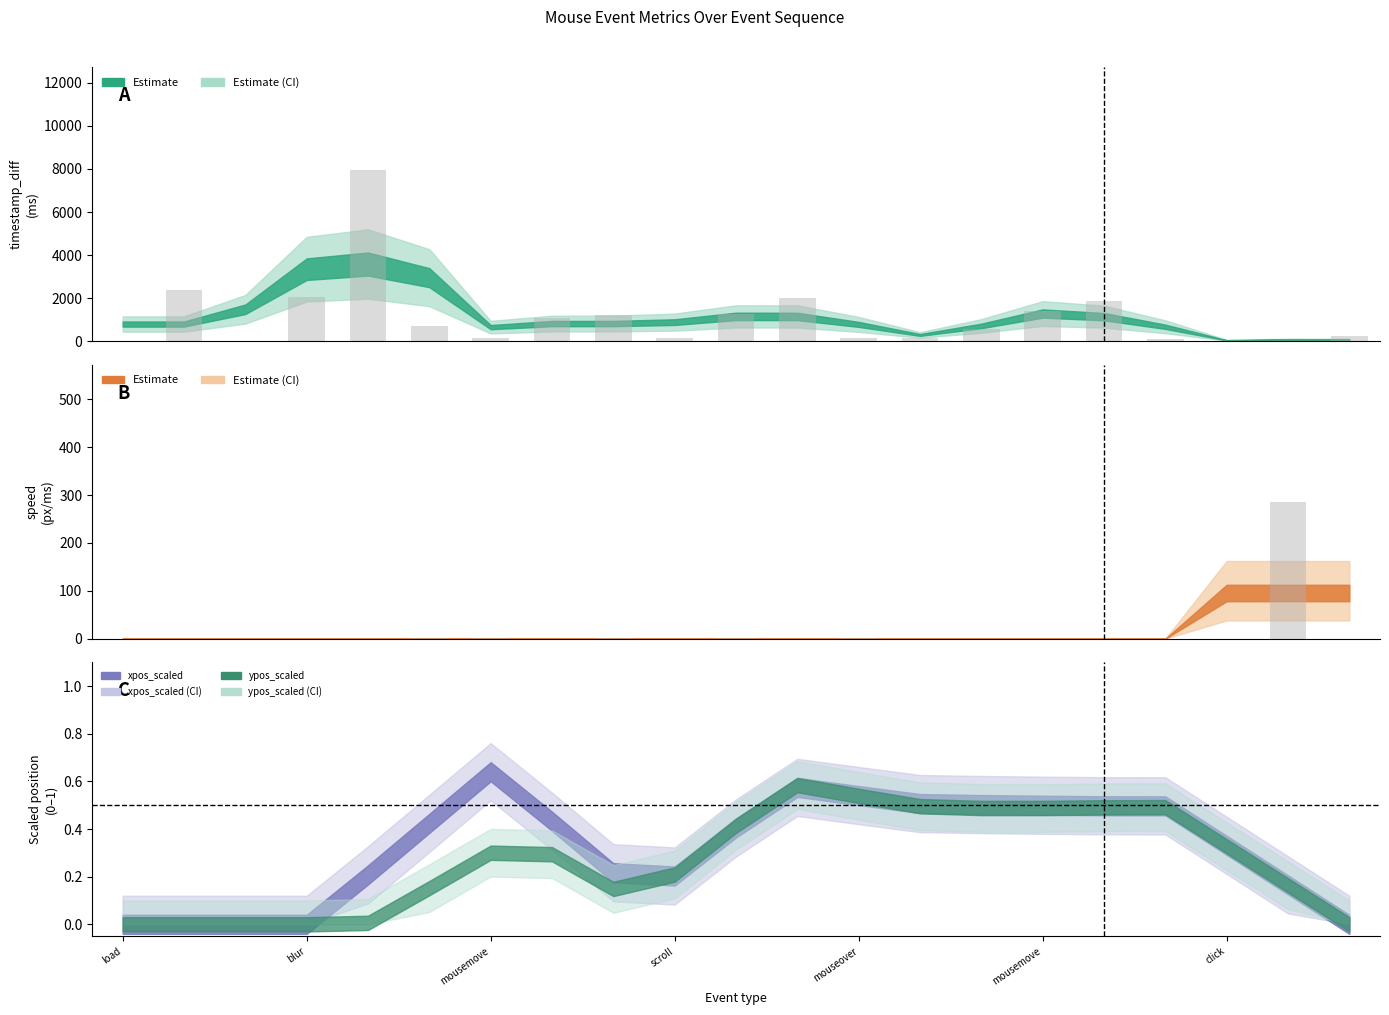

Reading left to right, extract all data points from this chart.

timestamp_diff: 1.0	2376.0	0.0	2063.0	7963.0	720.0	159.0	1066.0	1217.0	165.0	1264.0	2016.0	156.0	155.0	545.0	1416.0	1881.0	110.0	5.0	2.0	220.0
speed: 0.0	0.0	0.0	0.0	0.0	0.9	1.3	0.0	0.6	0.0	0.6	0.0	0.7	0.1	0.0	0.0	0.0	0.0	0.0	286.2	0.0